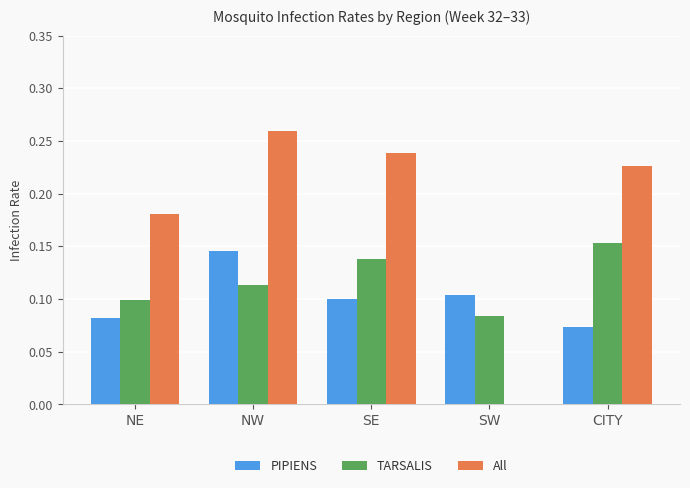

At which label is All closest to 0?

SW